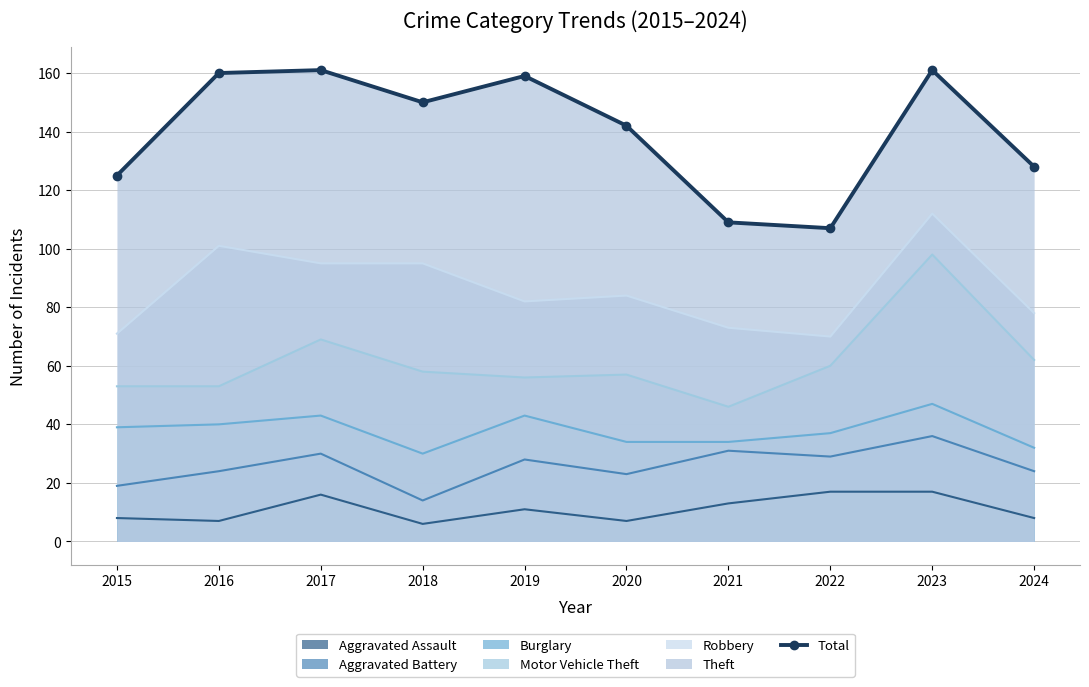

Reading left to right, what are all the values shown in this chart?

125	160	161	150	159	142	109	107	161	128